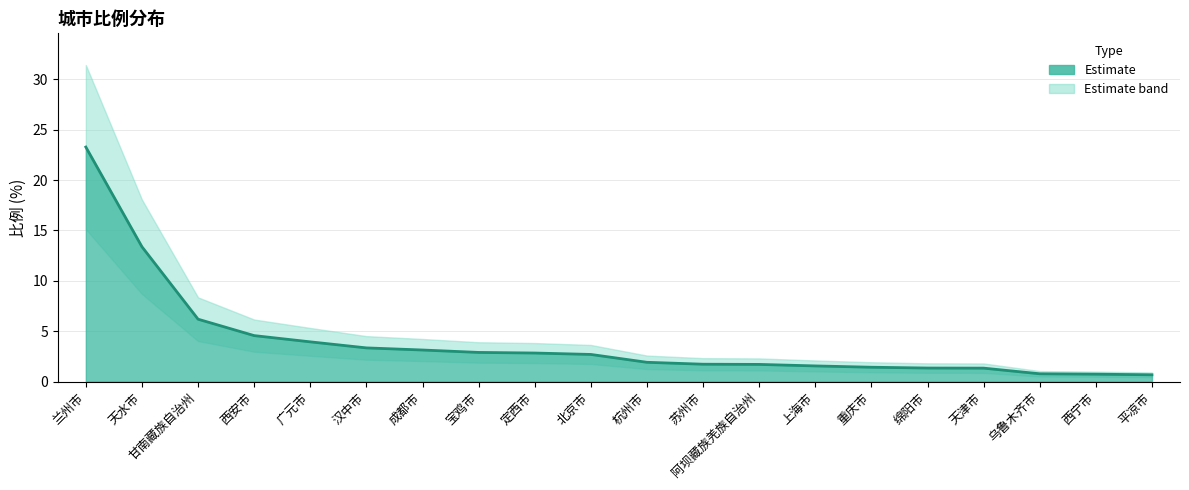

True or false: the data shows 4.6 at 西安市.

True